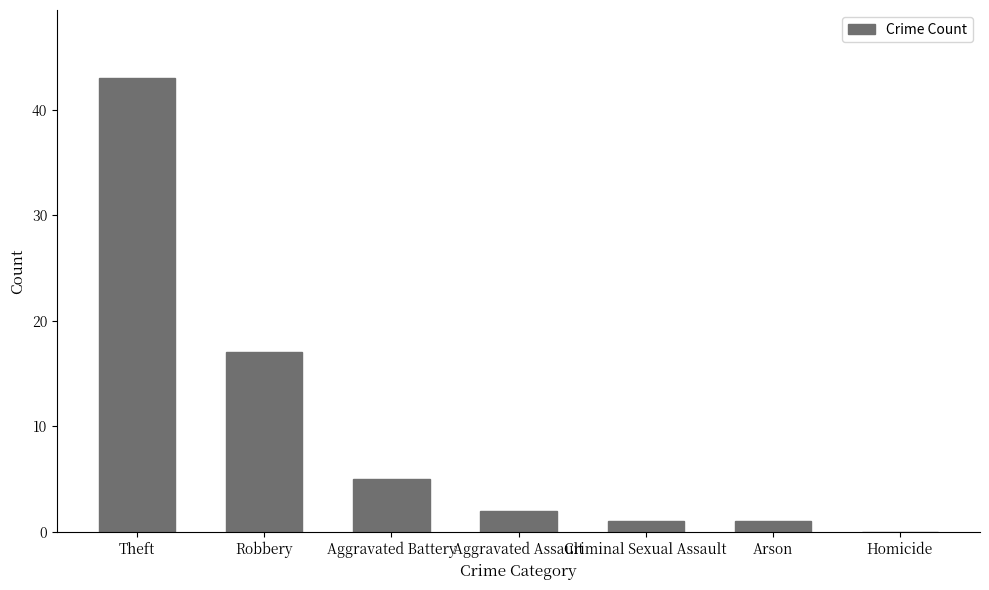

What is the change in value from Aggravated Battery to Aggravated Assault?

-3